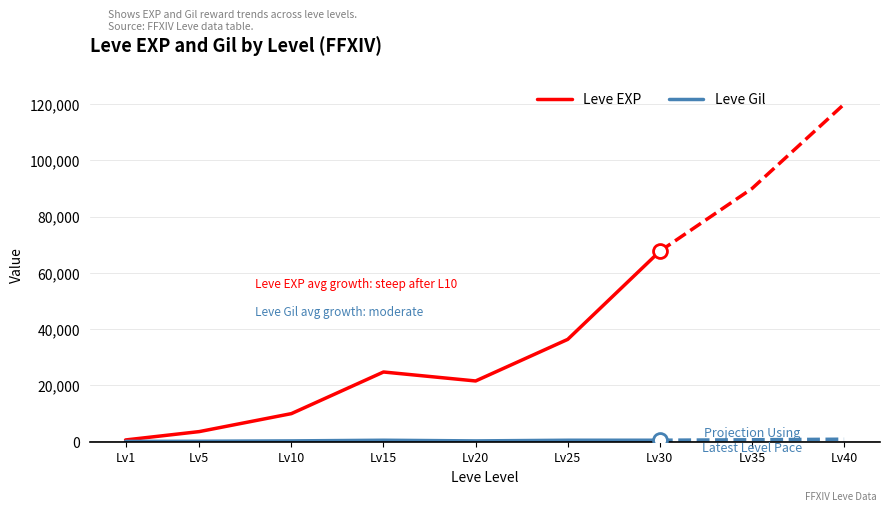

Reading right to left, what are all the values shown in this chart?

Leve EXP: 67730	36390	21600	24790	9990	3600	630
Leve Gil: 532	529	292	529	293	170	116